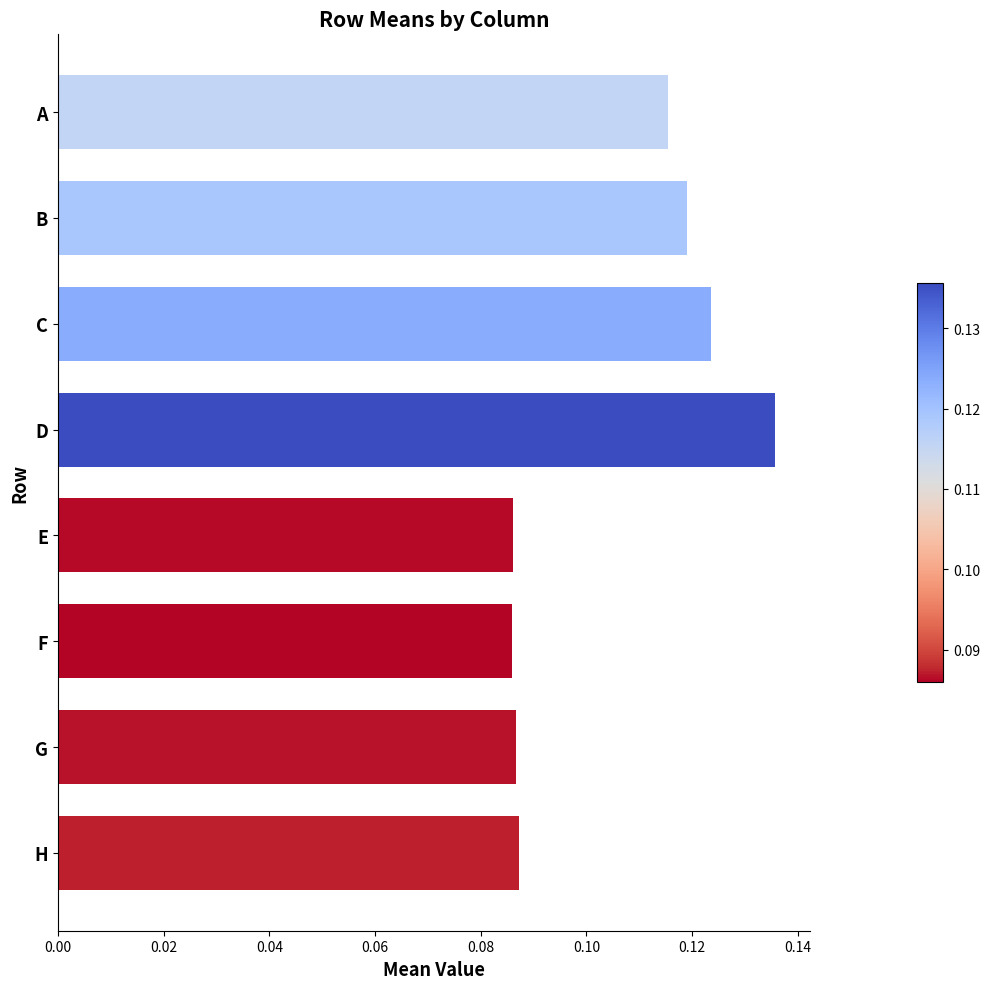

Which label corresponds to the largest value in the chart?

D